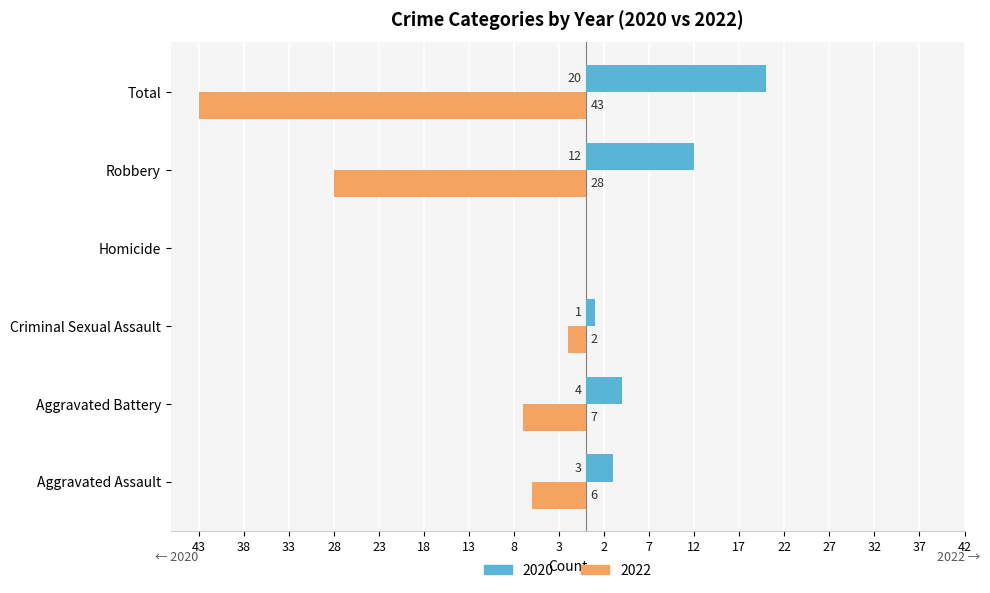

Reading left to right, transcribe all the data shown in this chart.

2020: Aggravated Assault=3	Aggravated Battery=4	Criminal Sexual Assault=1	Homicide=0	Robbery=12	Total=20
2022: Aggravated Assault=-6	Aggravated Battery=-7	Criminal Sexual Assault=-2	Homicide=0	Robbery=-28	Total=-43